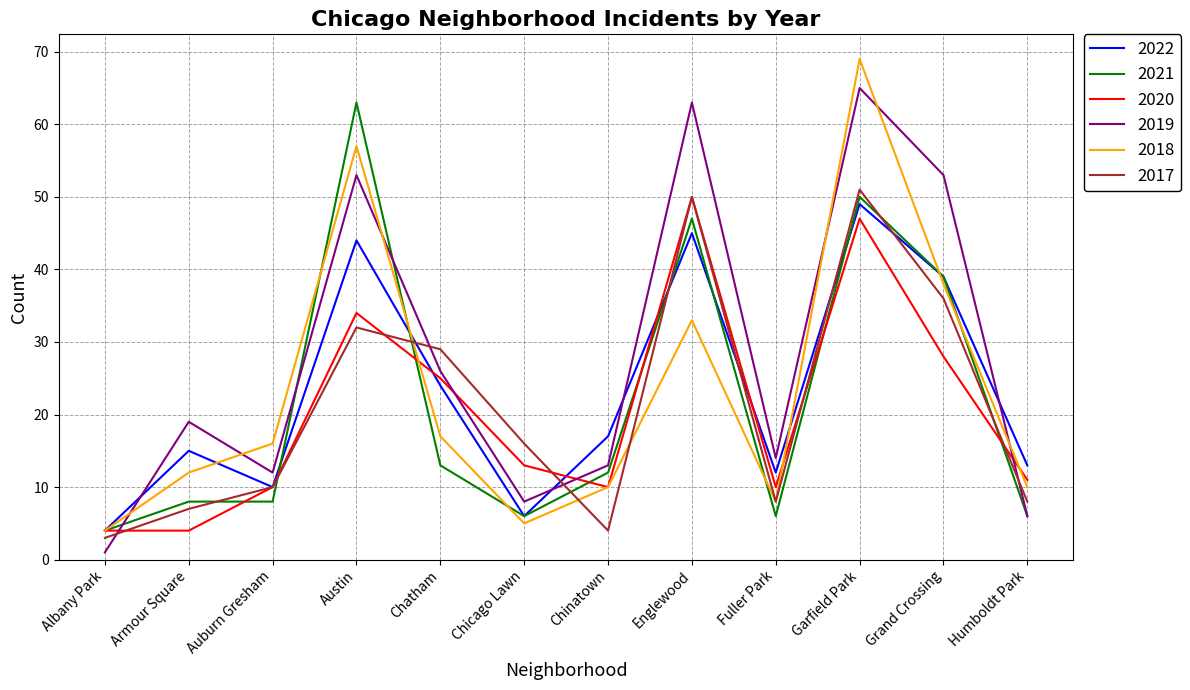

What is the total value across all series at Garfield Park?

331